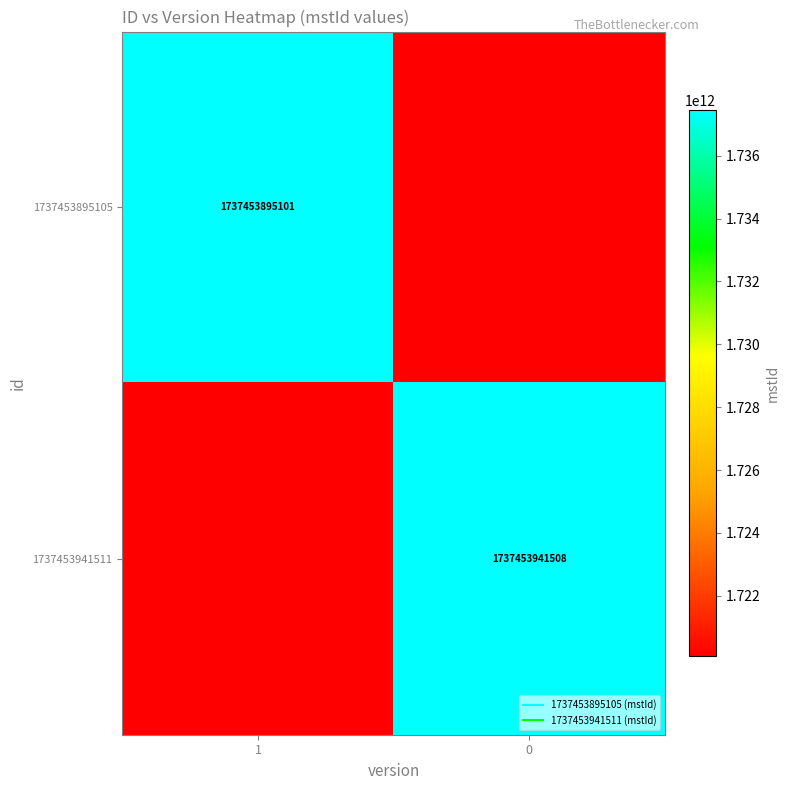

Which series has the widest spread of values?

1737453941511